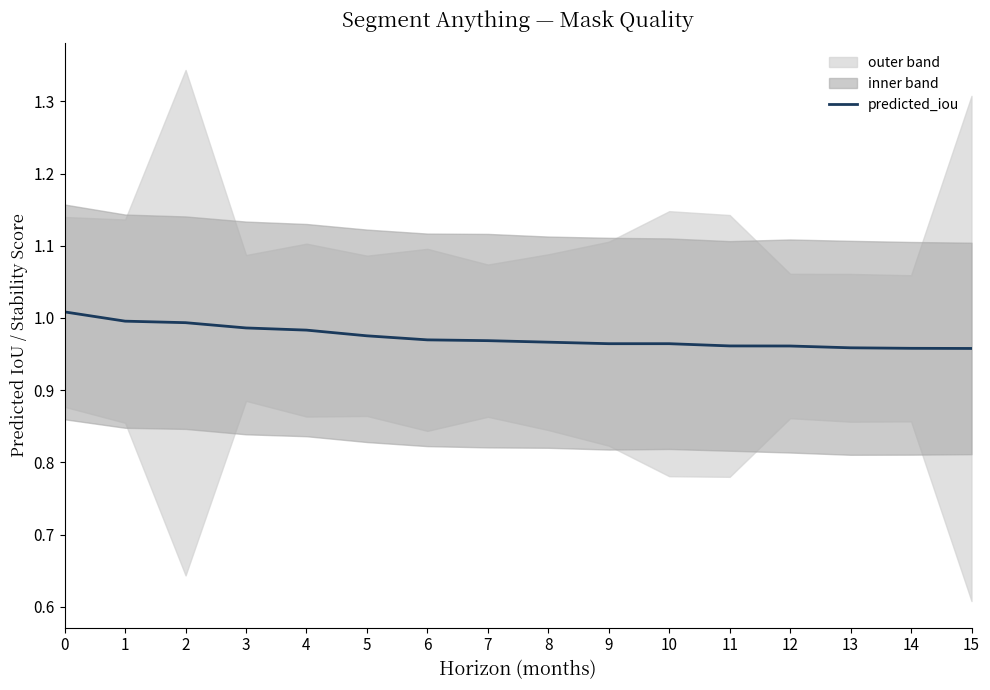

True or false: predicted_iou has a value of 0.2 at 5.

False